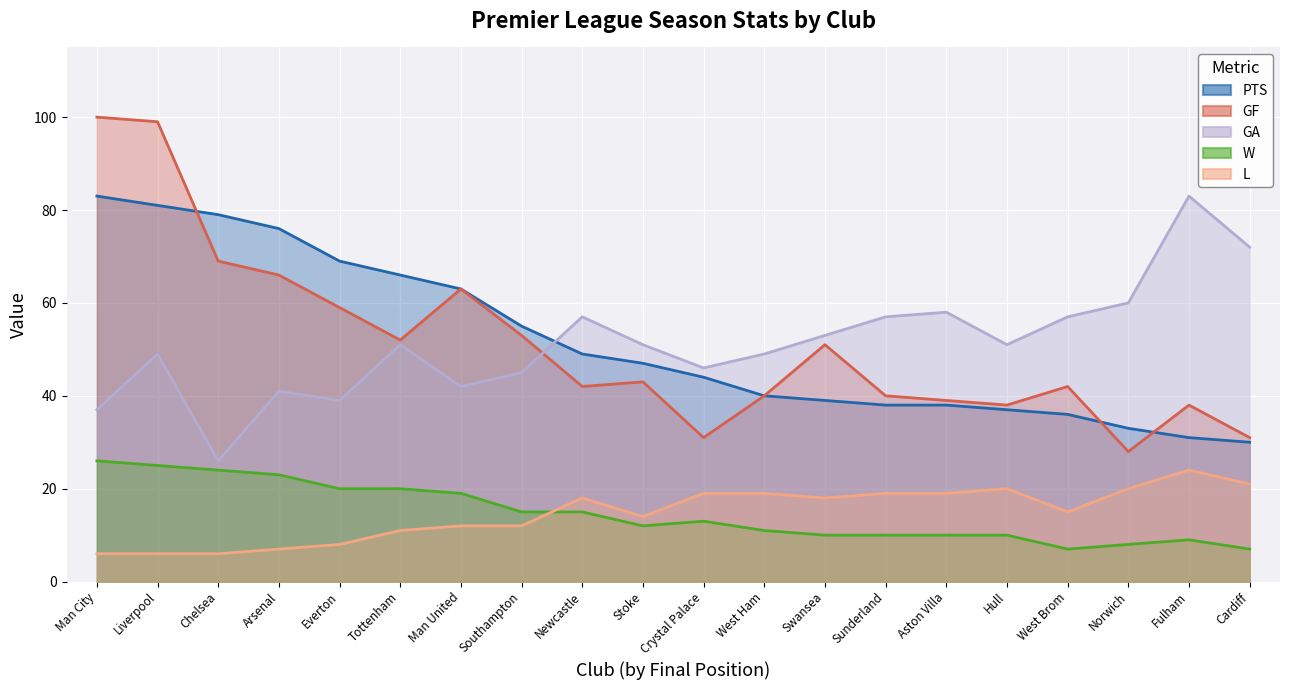

Reading left to right, what are all the values shown in this chart?

PTS: Man City=83	Liverpool=81	Chelsea=79	Arsenal=76	Everton=69	Tottenham=66	Man United=63	Southampton=55	Newcastle=49	Stoke=47	Crystal Palace=44	West Ham=40	Swansea=39	Sunderland=38	Aston Villa=38	Hull=37	West Brom=36	Norwich=33	Fulham=31	Cardiff=30
GF: Man City=100	Liverpool=99	Chelsea=69	Arsenal=66	Everton=59	Tottenham=52	Man United=63	Southampton=53	Newcastle=42	Stoke=43	Crystal Palace=31	West Ham=40	Swansea=51	Sunderland=40	Aston Villa=39	Hull=38	West Brom=42	Norwich=28	Fulham=38	Cardiff=31
GA: Man City=37	Liverpool=49	Chelsea=26	Arsenal=41	Everton=39	Tottenham=51	Man United=42	Southampton=45	Newcastle=57	Stoke=51	Crystal Palace=46	West Ham=49	Swansea=53	Sunderland=57	Aston Villa=58	Hull=51	West Brom=57	Norwich=60	Fulham=83	Cardiff=72
W: Man City=26	Liverpool=25	Chelsea=24	Arsenal=23	Everton=20	Tottenham=20	Man United=19	Southampton=15	Newcastle=15	Stoke=12	Crystal Palace=13	West Ham=11	Swansea=10	Sunderland=10	Aston Villa=10	Hull=10	West Brom=7	Norwich=8	Fulham=9	Cardiff=7
L: Man City=6	Liverpool=6	Chelsea=6	Arsenal=7	Everton=8	Tottenham=11	Man United=12	Southampton=12	Newcastle=18	Stoke=14	Crystal Palace=19	West Ham=19	Swansea=18	Sunderland=19	Aston Villa=19	Hull=20	West Brom=15	Norwich=20	Fulham=24	Cardiff=21